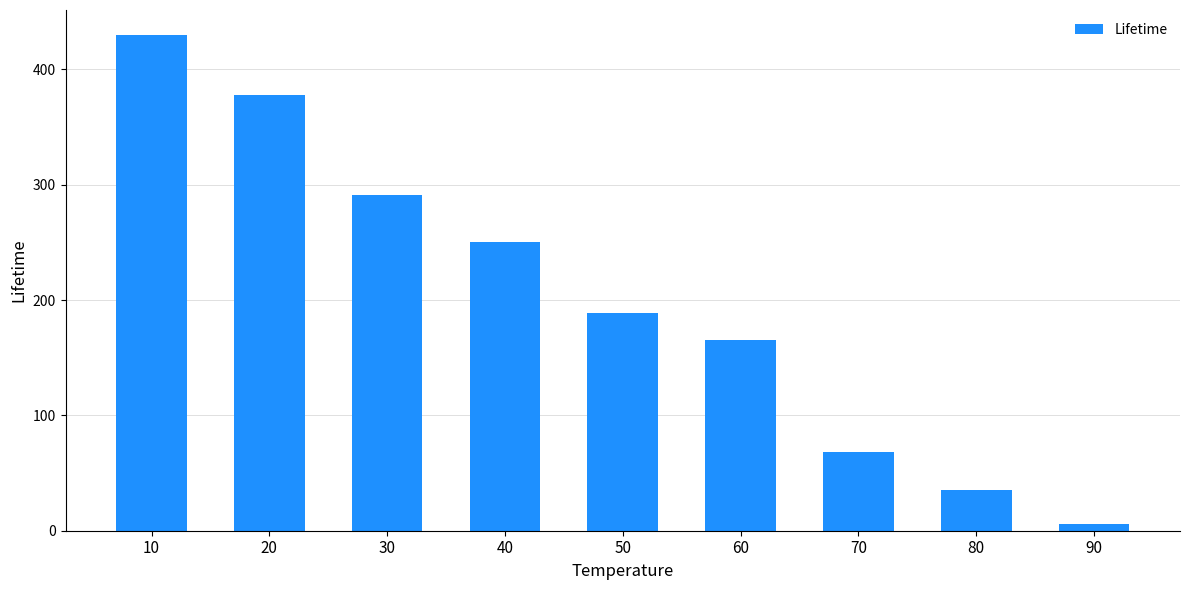

What is the smallest value displayed?

6